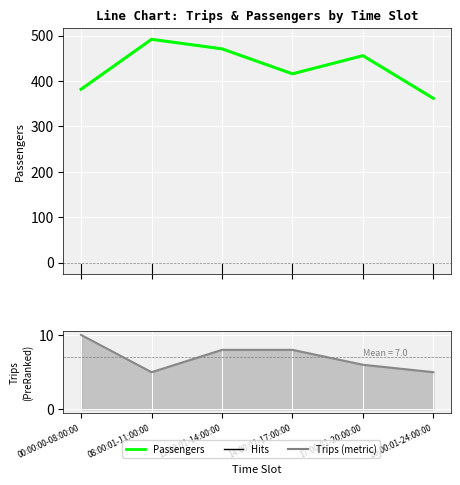

True or false: Trips has a value of 6 at 00:00:00-08:00:00.

False